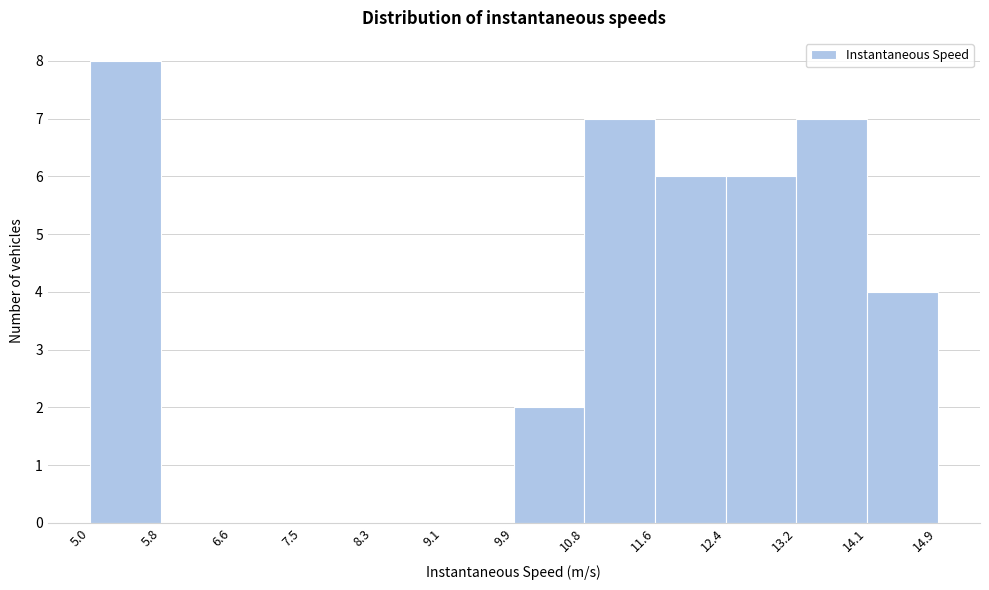

Reading left to right, list every bar in this chart as the range it spans on the x-axis followed by its height. The values are not printed on the chart, so give them approximately, as read against the axis.

5.0 to 5.8: 8
5.8 to 6.6: 0
6.6 to 7.5: 0
7.5 to 8.3: 0
8.3 to 9.1: 0
9.1 to 9.9: 0
9.9 to 10.8: 2
10.8 to 11.6: 7
11.6 to 12.4: 6
12.4 to 13.2: 6
13.2 to 14.1: 7
14.1 to 14.9: 4